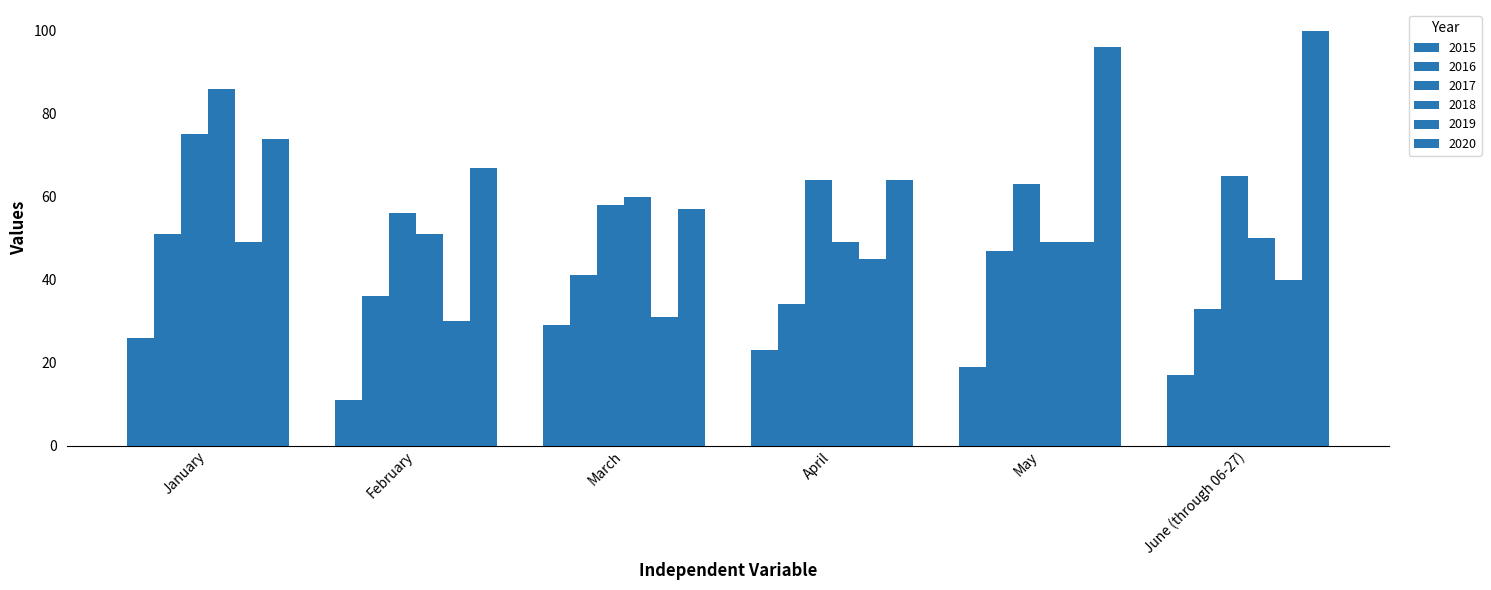

Which category has the lowest value across all series?

February